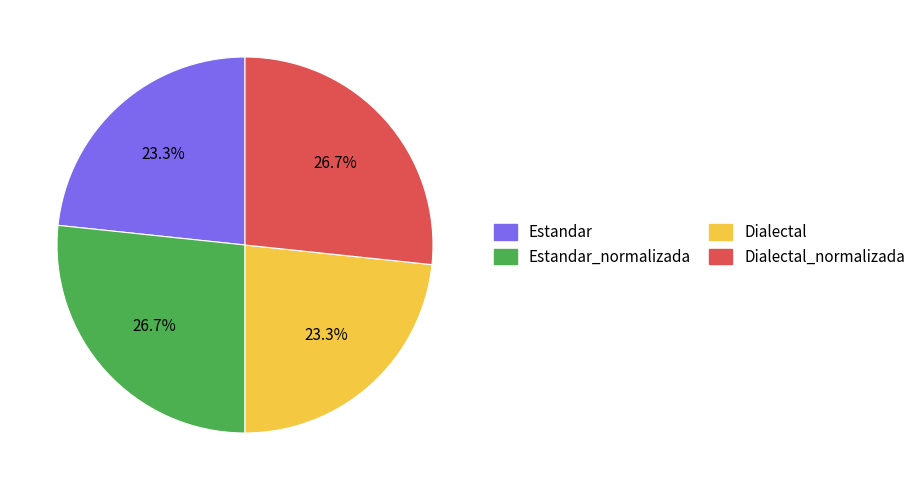

Is there any slice that represents more than half of the pie?

No